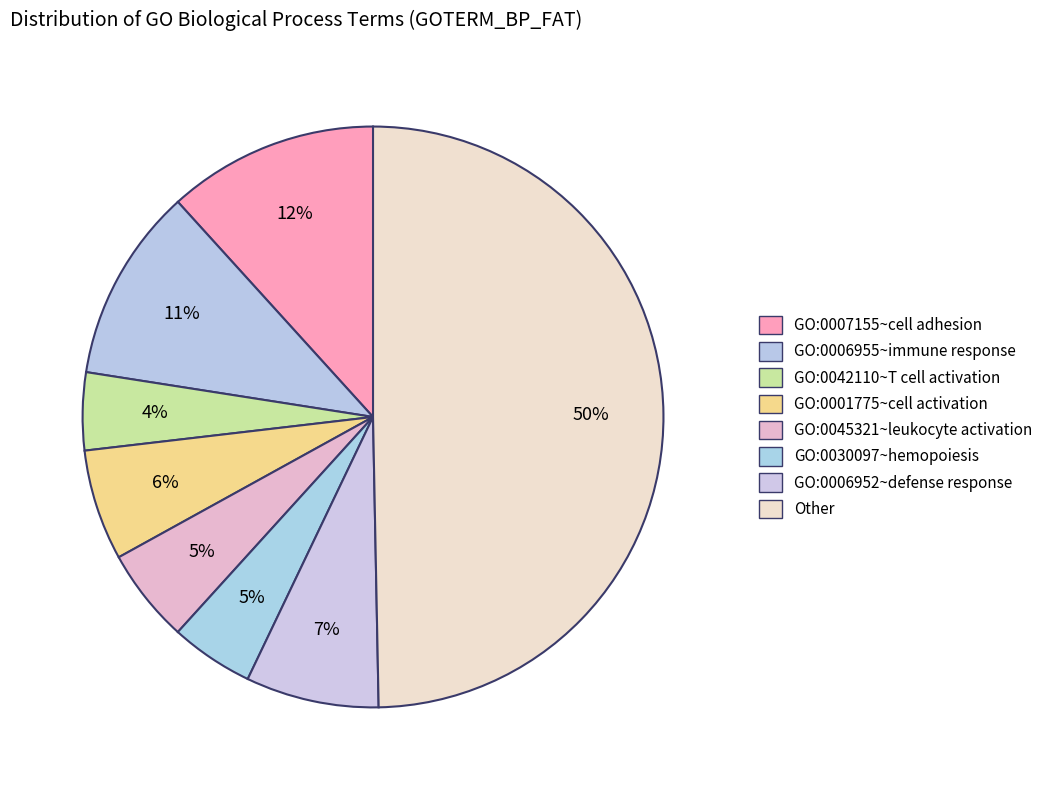

The GO:0042110~T cell activation slice represents 1% of the pie. True or false?

False